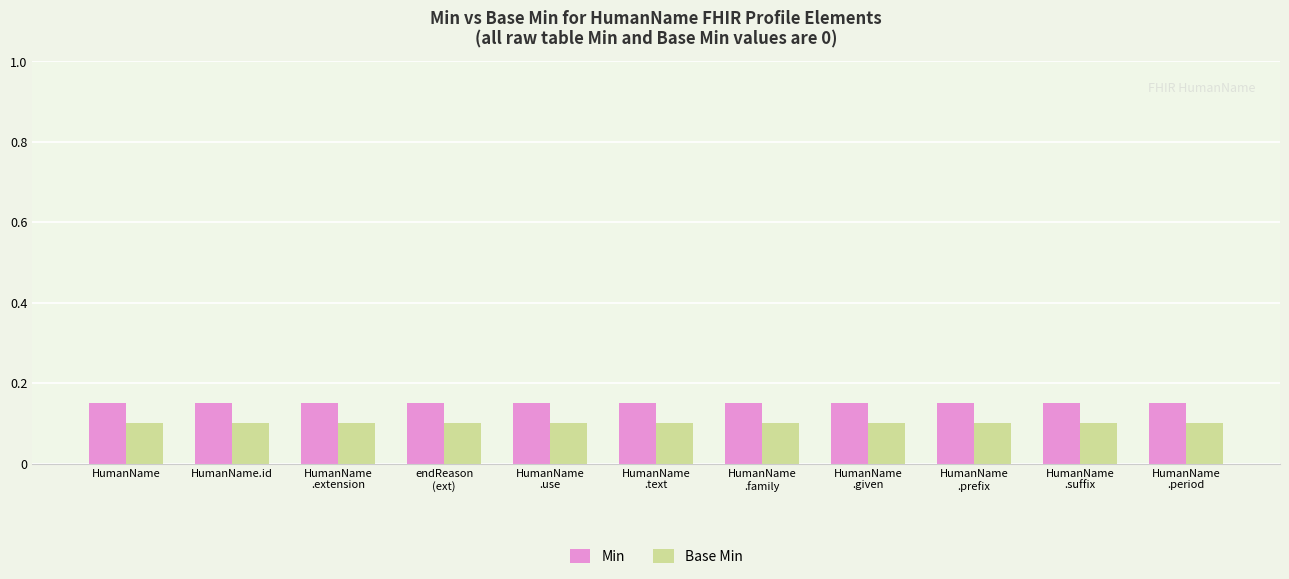

How many bars are there in total?

22